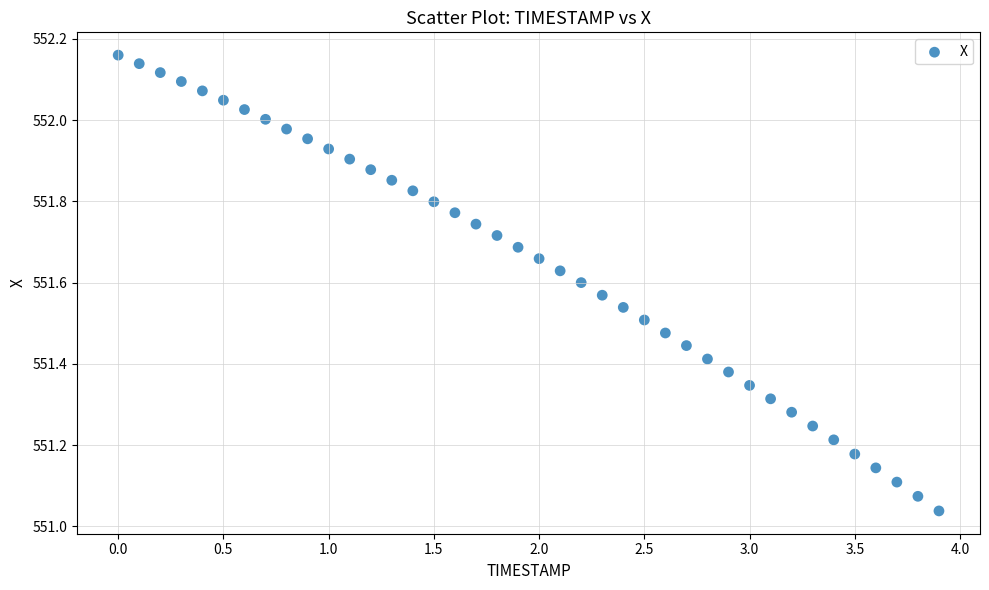

What is the range of Y values (max minus min)?

1.1